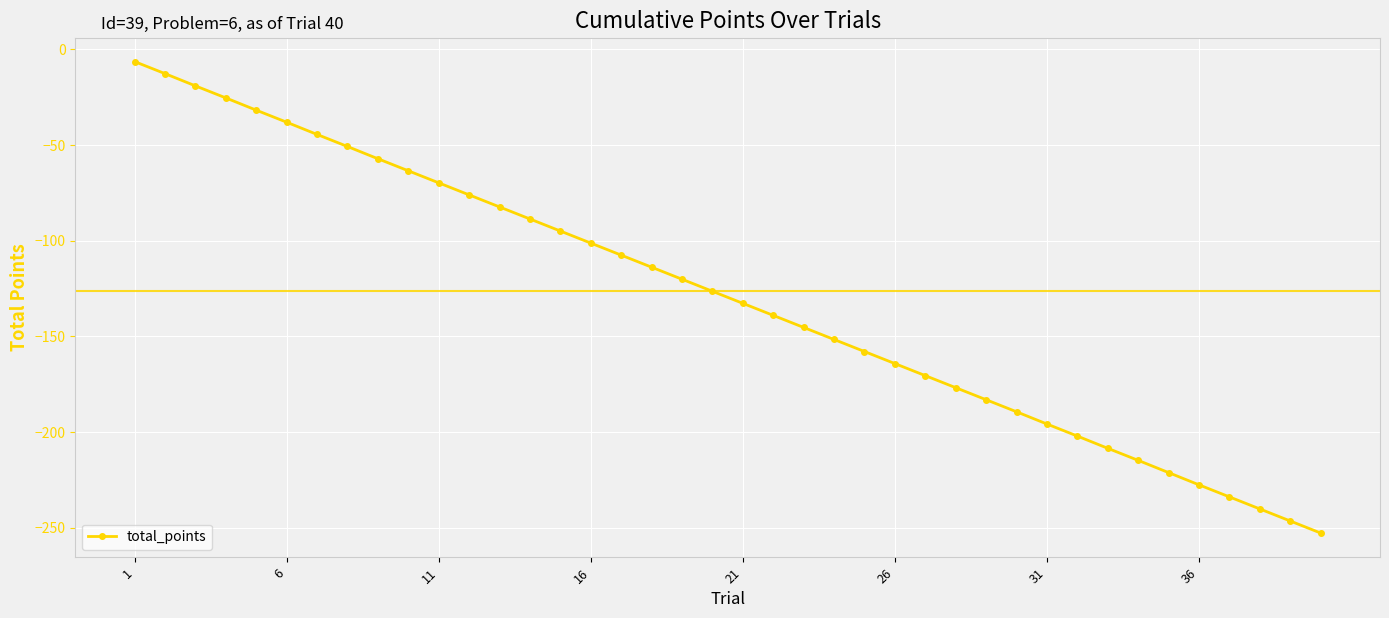

What is the difference between the maximum and minimum values?

246.5